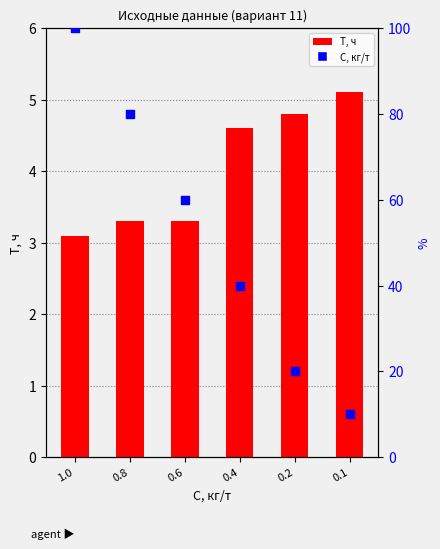

At which category is the sum across all series the highest?

1.0